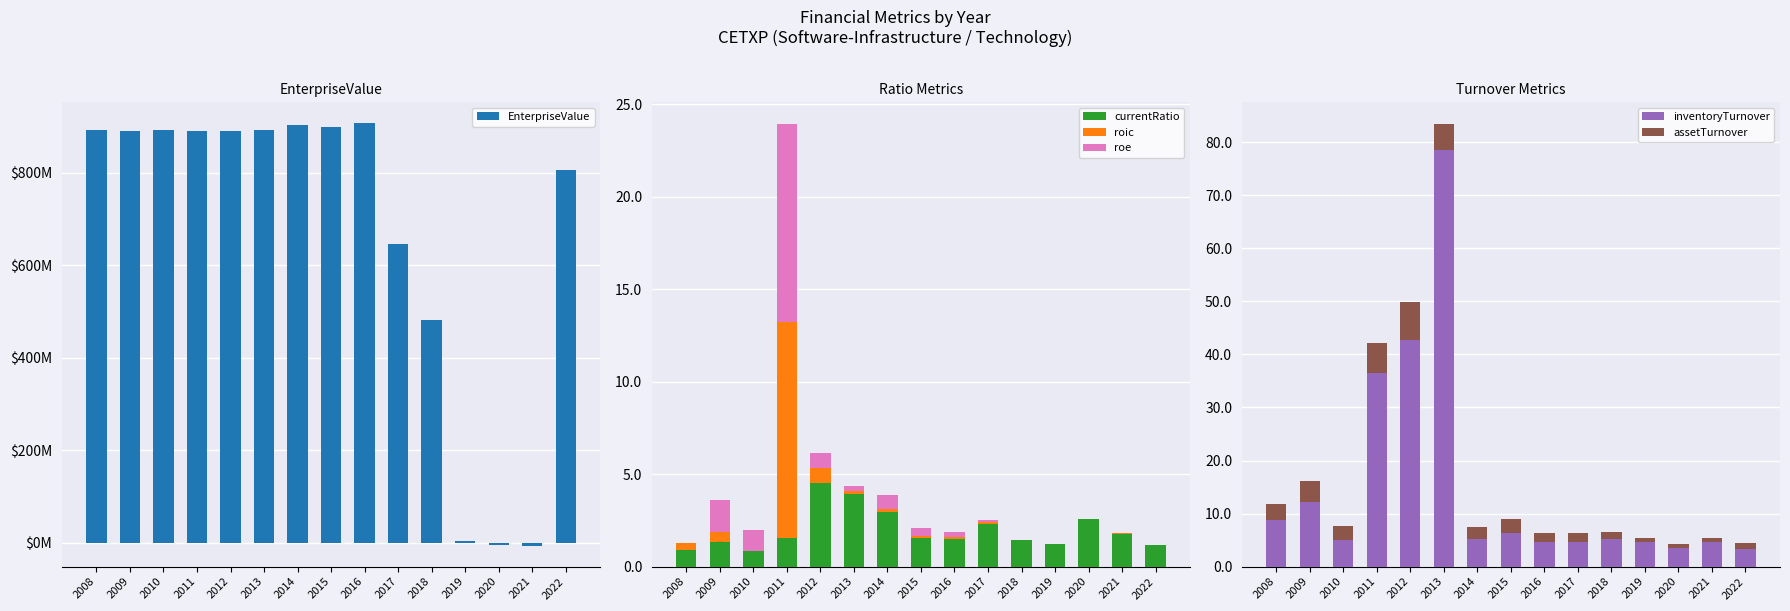

Reading right to left, what are all the values shown in this chart?

EnterpriseValue: 2022=806.6	2021=-6.2	2020=-4.3	2019=3.3	2018=481.5	2017=645.5	2016=907.2	2015=899.4	2014=903.0	2013=891.9	2012=890.6	2011=890.5	2010=891.9	2009=890.9	2008=892.6
currentRatio: 2022=1.2	2021=1.8	2020=2.6	2019=1.2	2018=1.5	2017=2.3	2016=1.5	2015=1.5	2014=2.9	2013=3.9	2012=4.5	2011=1.5	2010=0.9	2009=1.3	2008=0.9
roic: 2022=0.0	2021=0.1	2020=0.0	2019=0.0	2018=0.0	2017=0.1	2016=0.1	2015=0.1	2014=0.2	2013=0.1	2012=0.8	2011=11.7	2010=0.0	2009=0.5	2008=0.4
roe: 2022=0.0	2021=0.0	2020=0.0	2019=0.0	2018=0.0	2017=0.1	2016=0.3	2015=0.4	2014=0.7	2013=0.3	2012=0.8	2011=10.7	2010=1.1	2009=1.8	2008=0.0
inventoryTurnover: 2022=3.3	2021=4.6	2020=3.6	2019=4.6	2018=5.2	2017=4.7	2016=4.6	2015=6.4	2014=5.1	2013=78.6	2012=42.8	2011=36.5	2010=4.9	2009=12.2	2008=8.8
assetTurnover: 2022=1.1	2021=0.8	2020=0.7	2019=0.9	2018=1.3	2017=1.7	2016=1.7	2015=2.5	2014=2.4	2013=4.8	2012=7.0	2011=5.7	2010=2.7	2009=4.0	2008=3.0